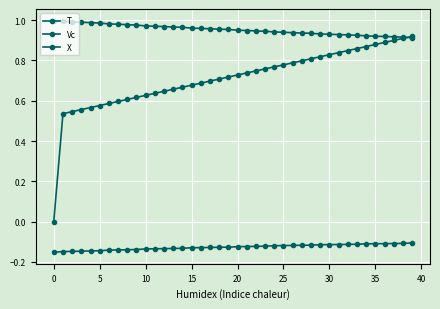

Is this an area chart (filled region under the line)?

No